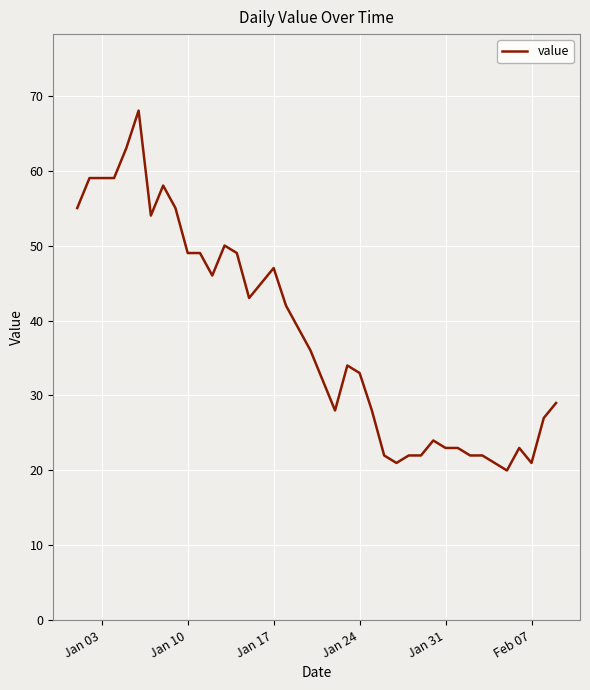

What is the greatest value displayed?

68